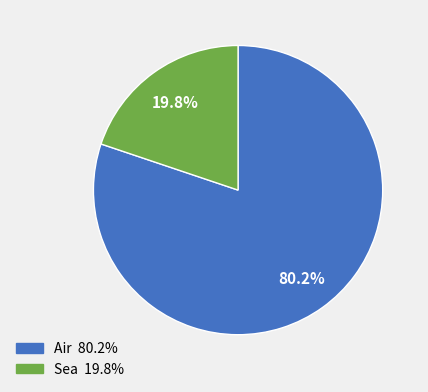

To the nearest percent, what is the difference between the Air and Sea slice percentages?

60%